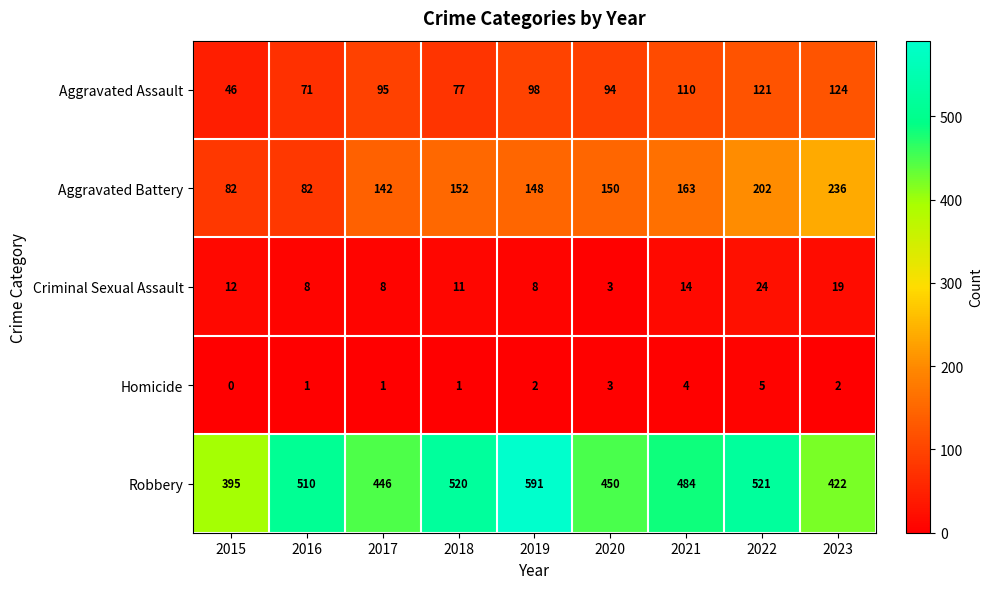

Is it true that Aggravated Assault equals 169 at 2020?

False